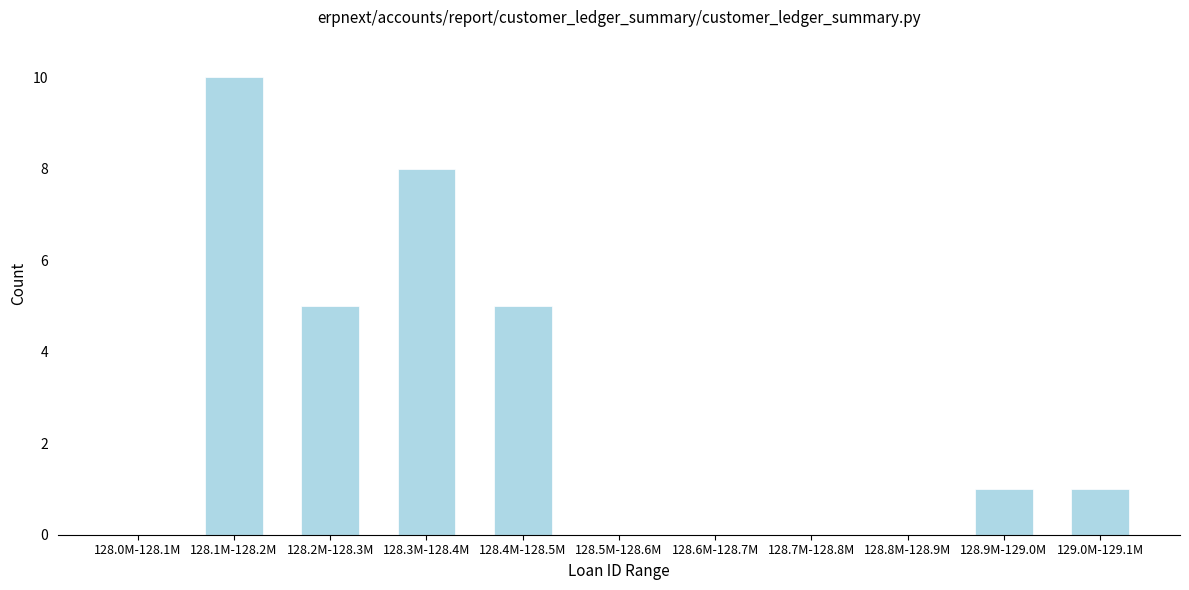

Reading left to right, transcribe all the data shown in this chart.

128.0M-128.1M=0	128.1M-128.2M=10	128.2M-128.3M=5	128.3M-128.4M=8	128.4M-128.5M=5	128.5M-128.6M=0	128.6M-128.7M=0	128.7M-128.8M=0	128.8M-128.9M=0	128.9M-129.0M=1	129.0M-129.1M=1